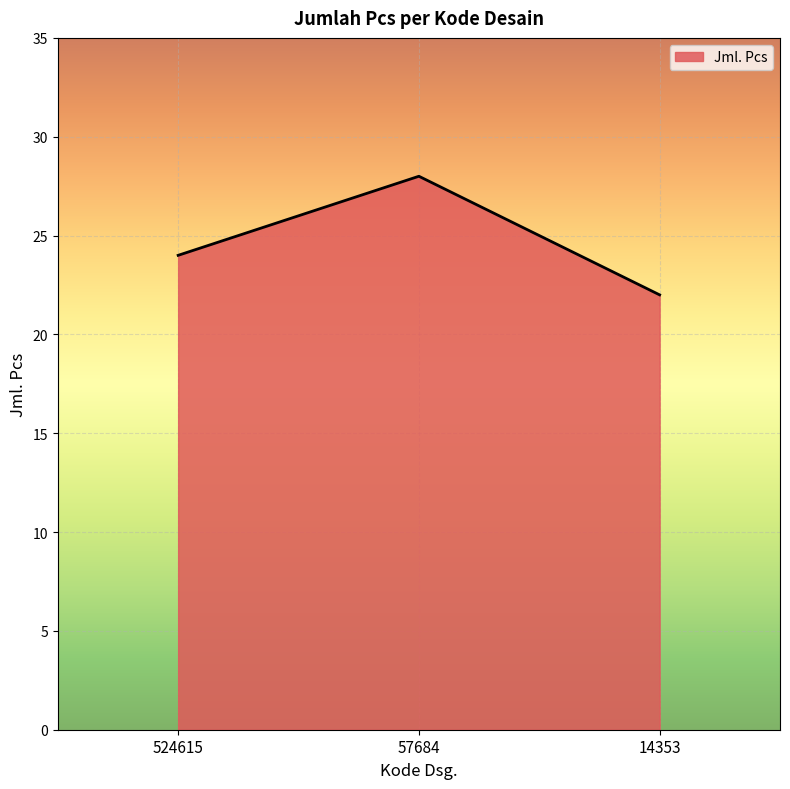

Rank the categories by value from highest to lowest.

57684, 524615, 14353